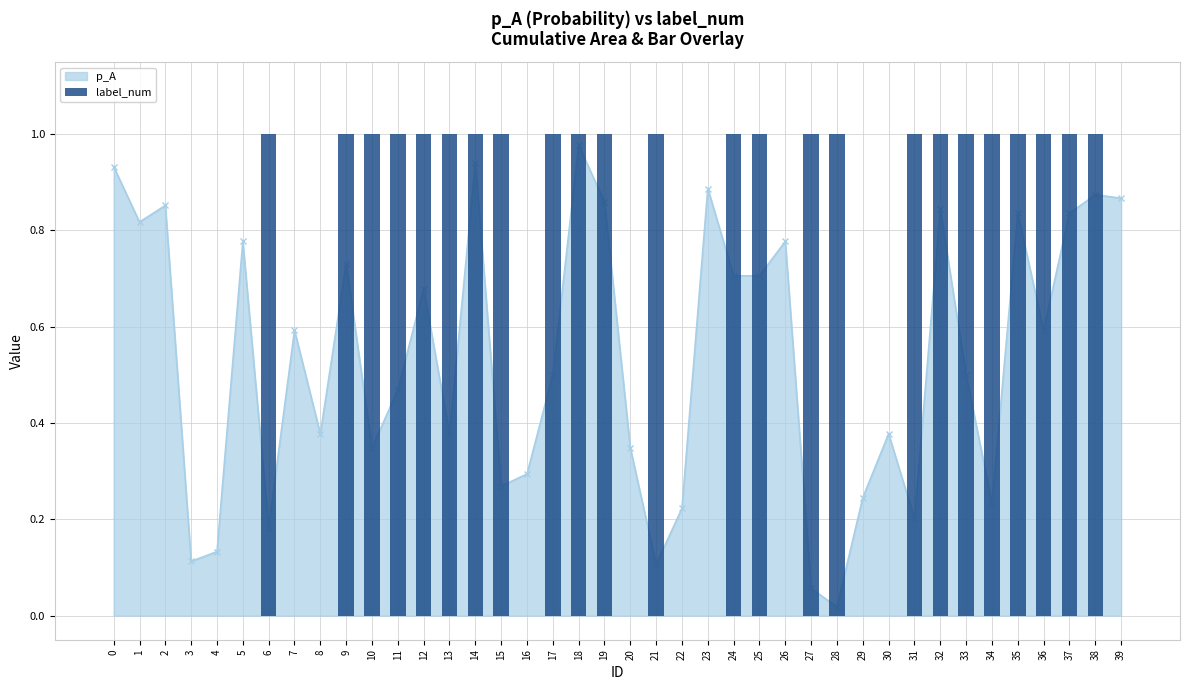

What is the difference between the second highest and minimum values?

1